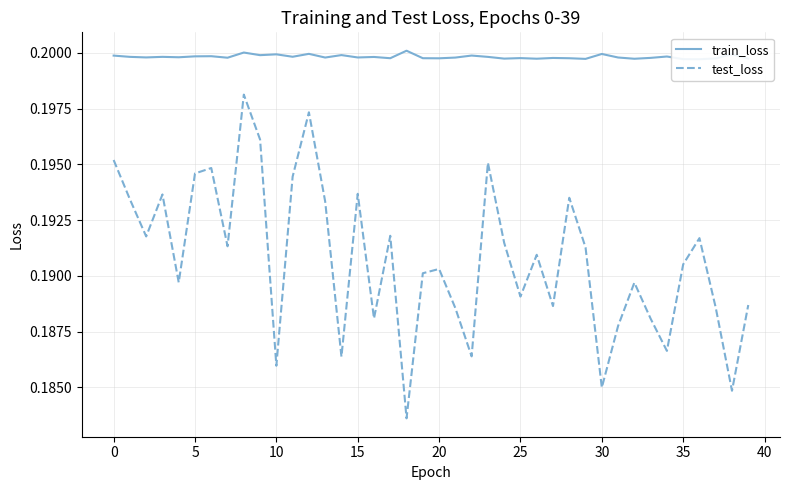

Which series has the widest spread of values?

test_loss